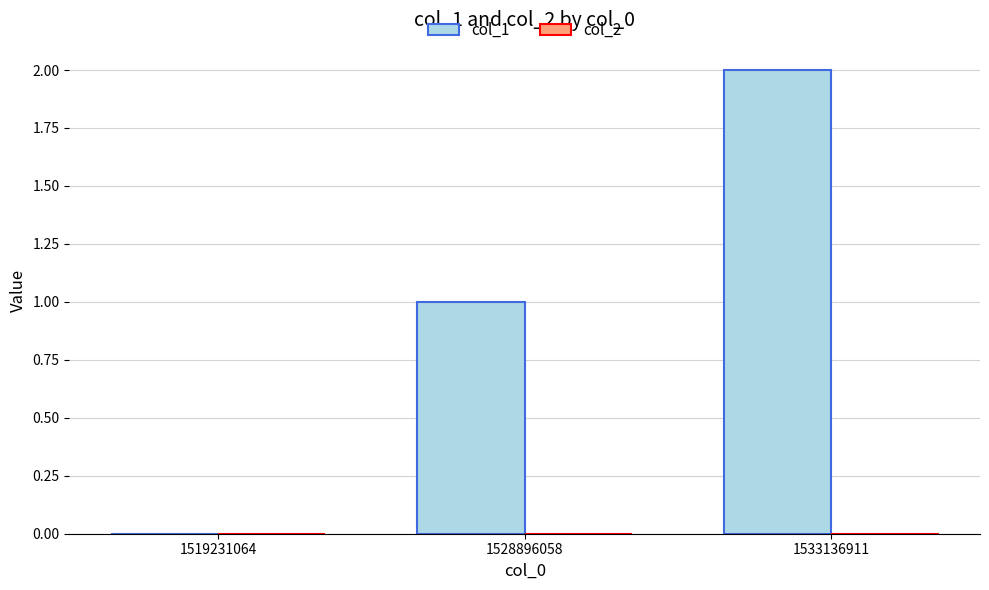

At which category does the chart reach its peak across all series?

1533136911